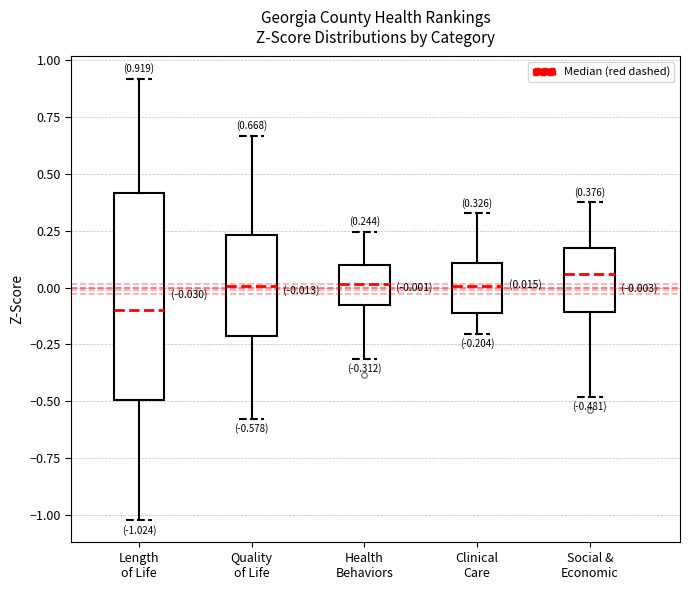

Which box's median line is the lowest?

Length of Life